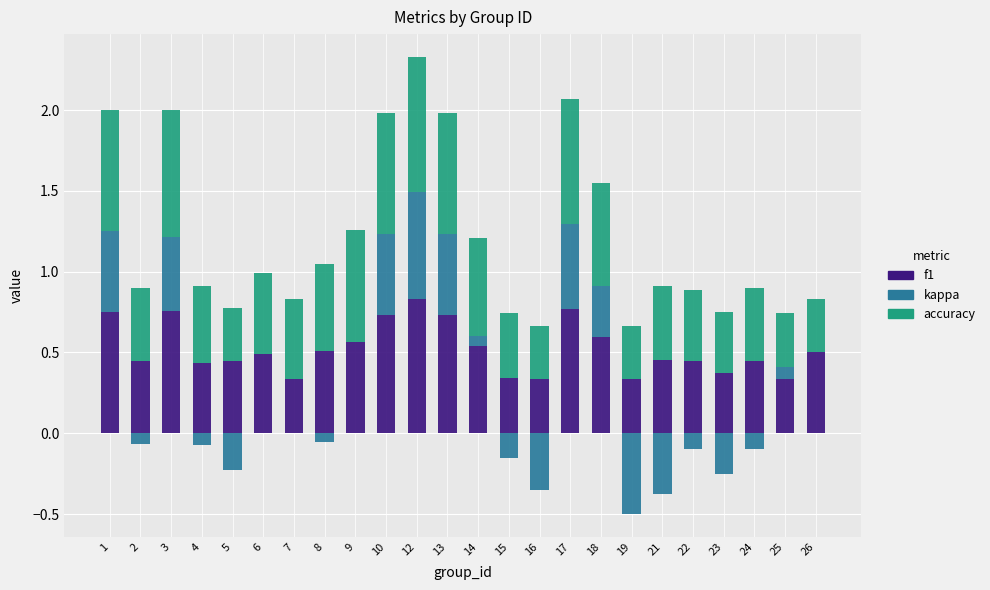

How many bars are there in each group?

3